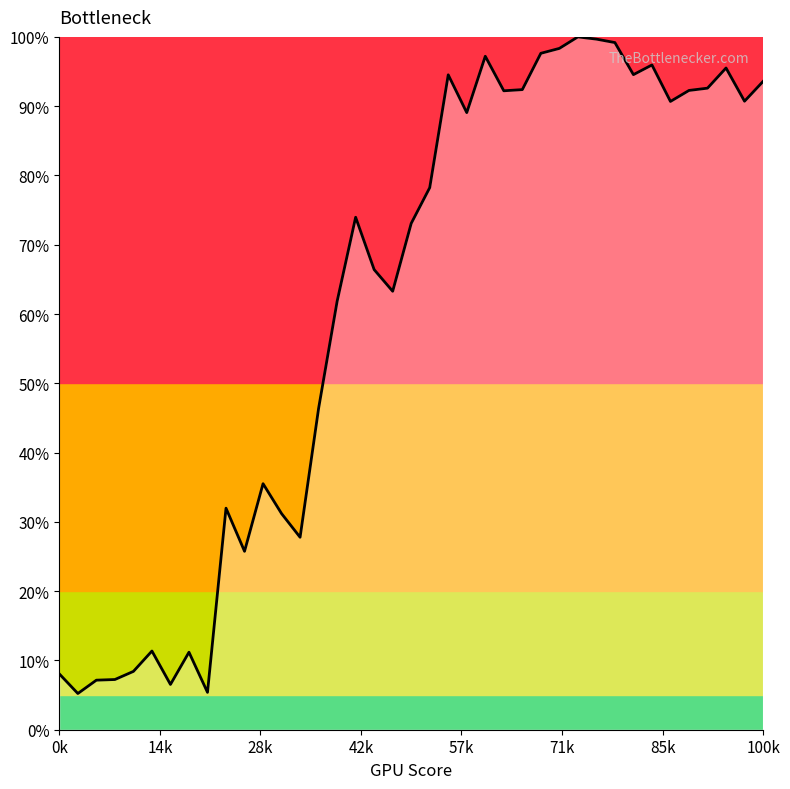

What is the greatest value displayed?

100.0